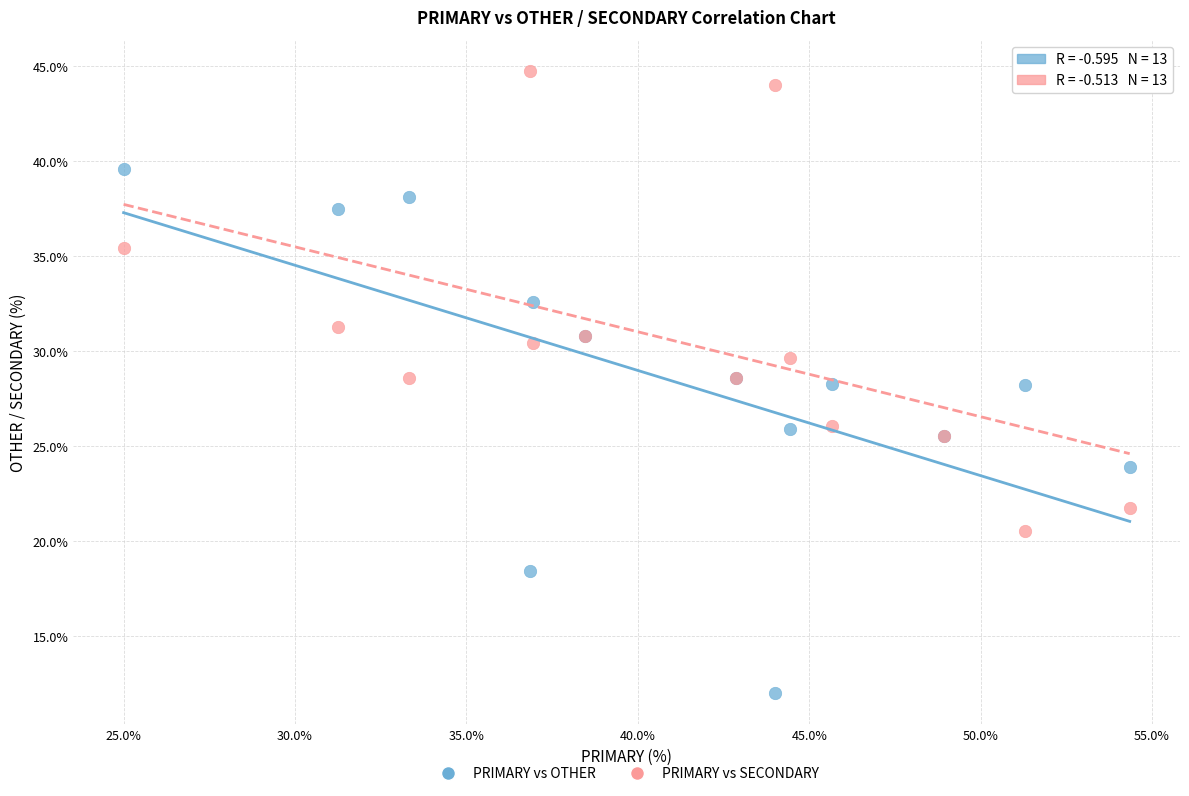

What are all the series names shown in the legend?

PRIMARY vs OTHER, PRIMARY vs SECONDARY